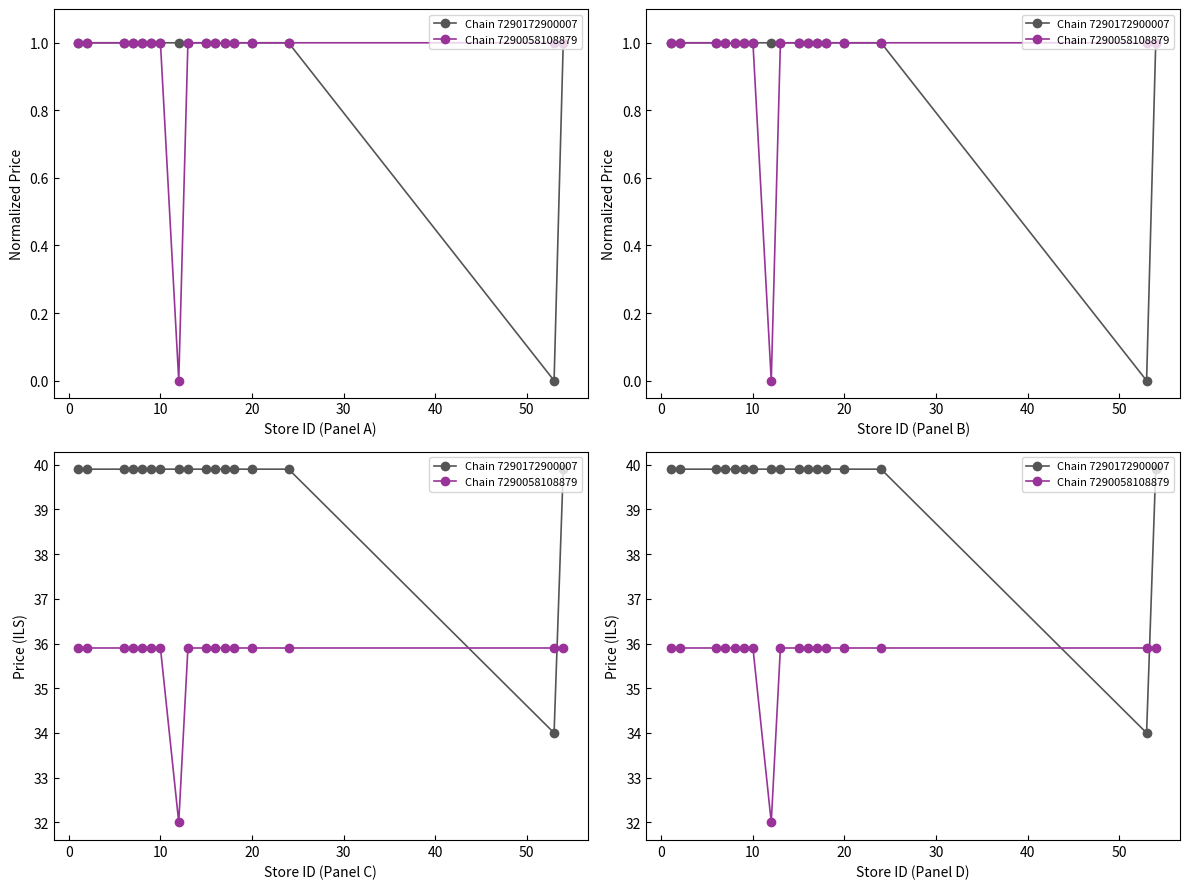

The Chain 7290172900007 series shows 20.3 at 9. True or false?

False